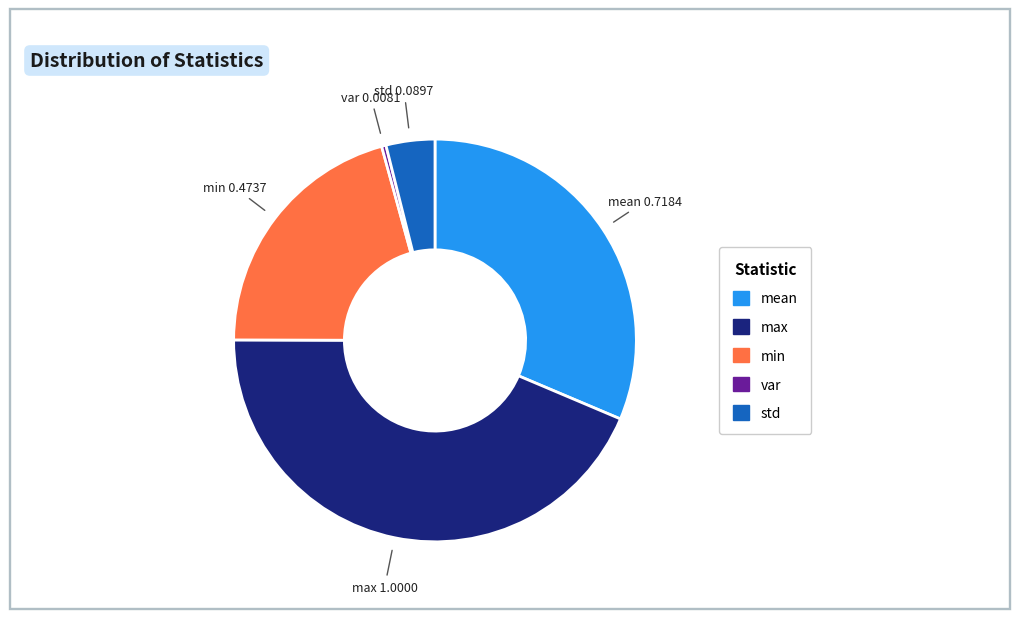

Do var and max together represent more than half of the pie?

No